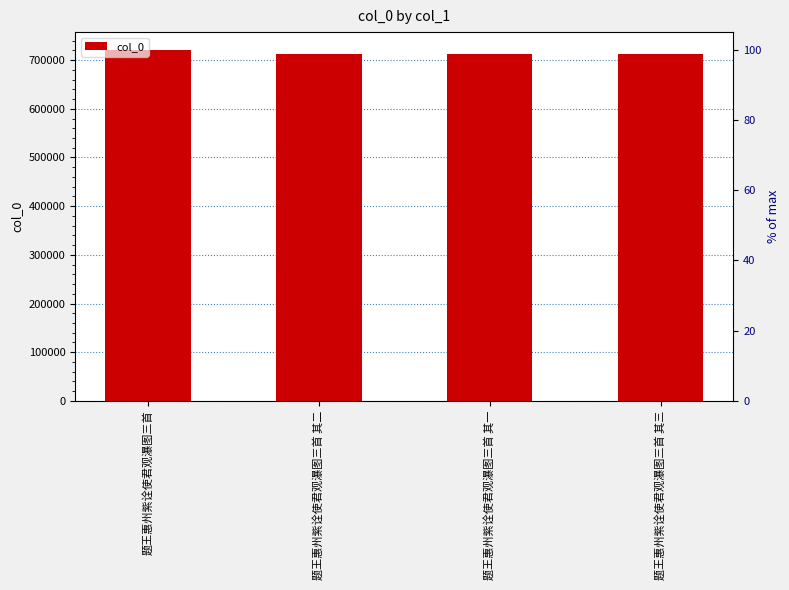

How many values are below 713149?

2